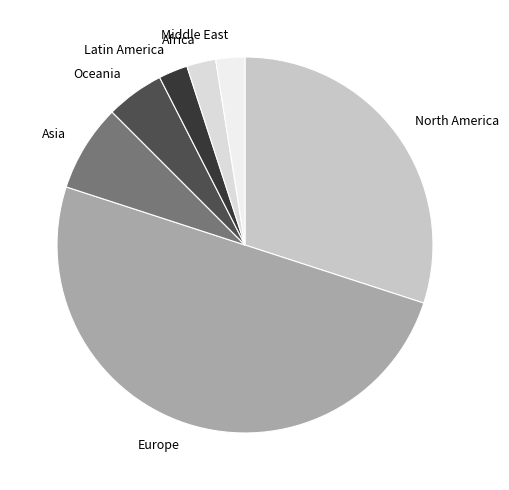

Count the number of slices in the pie.

7